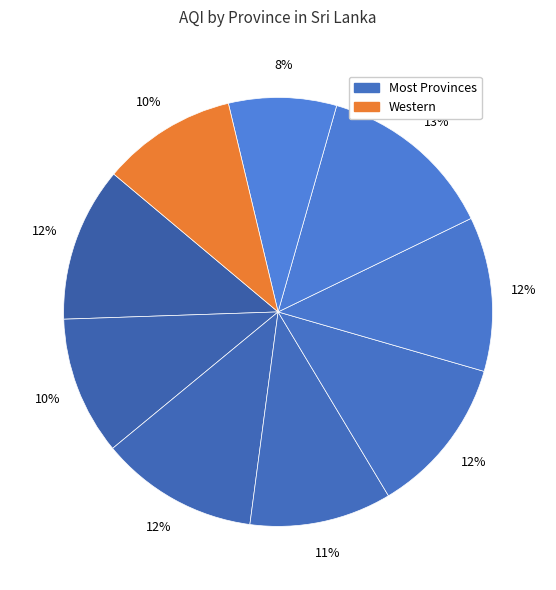

How many segments does this pie chart have?

9